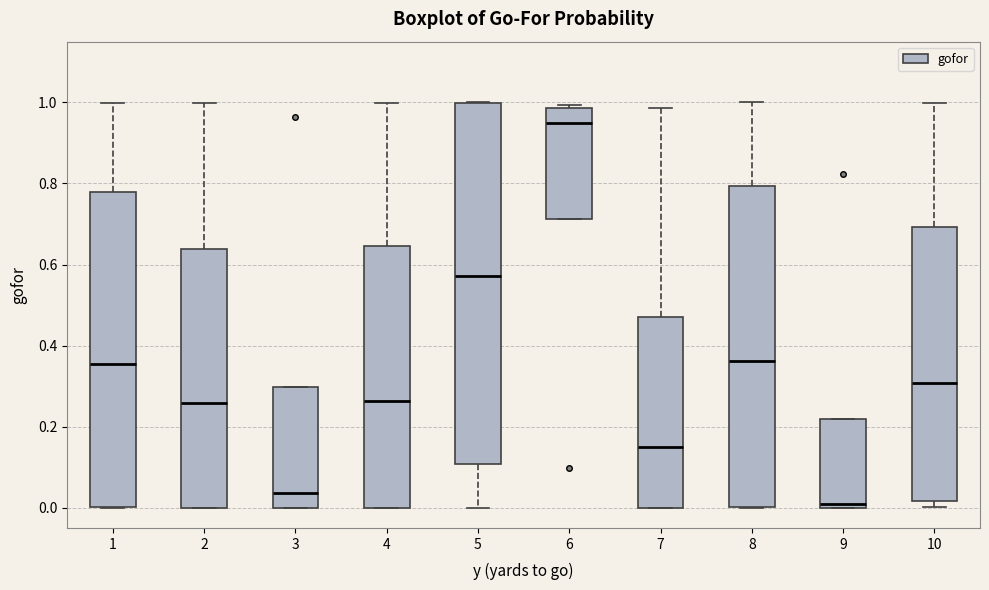

Which box has the highest median line?

6